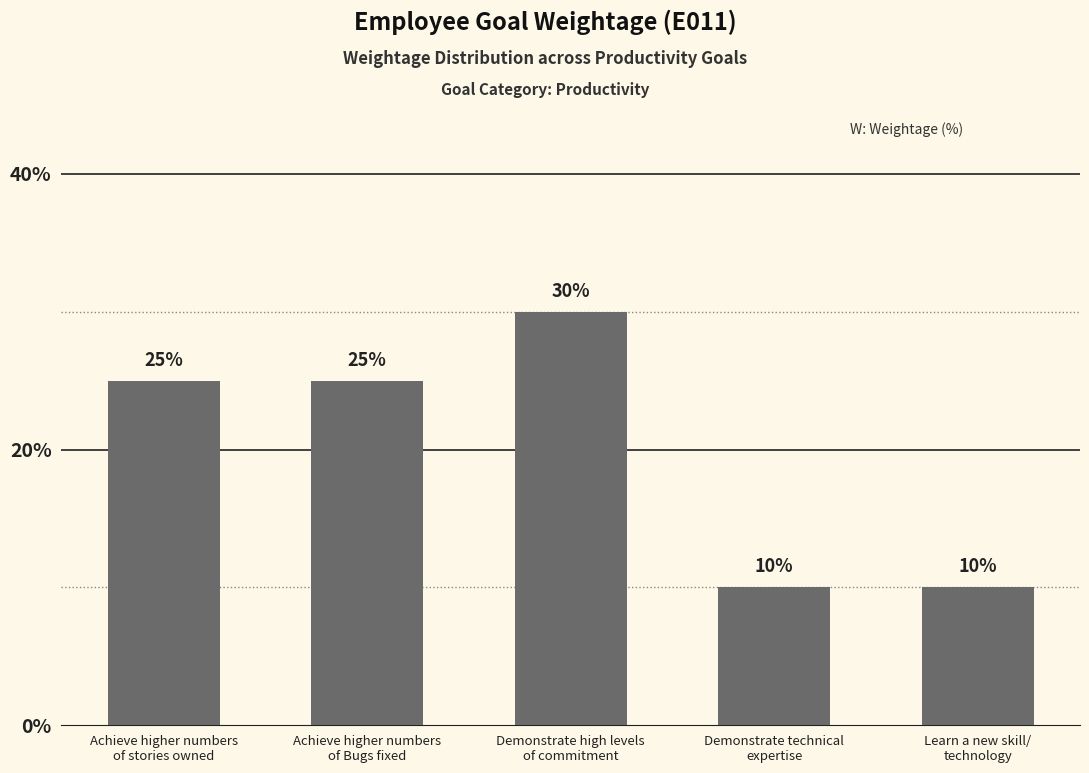

What is the value of the 2nd bar from the left?

25